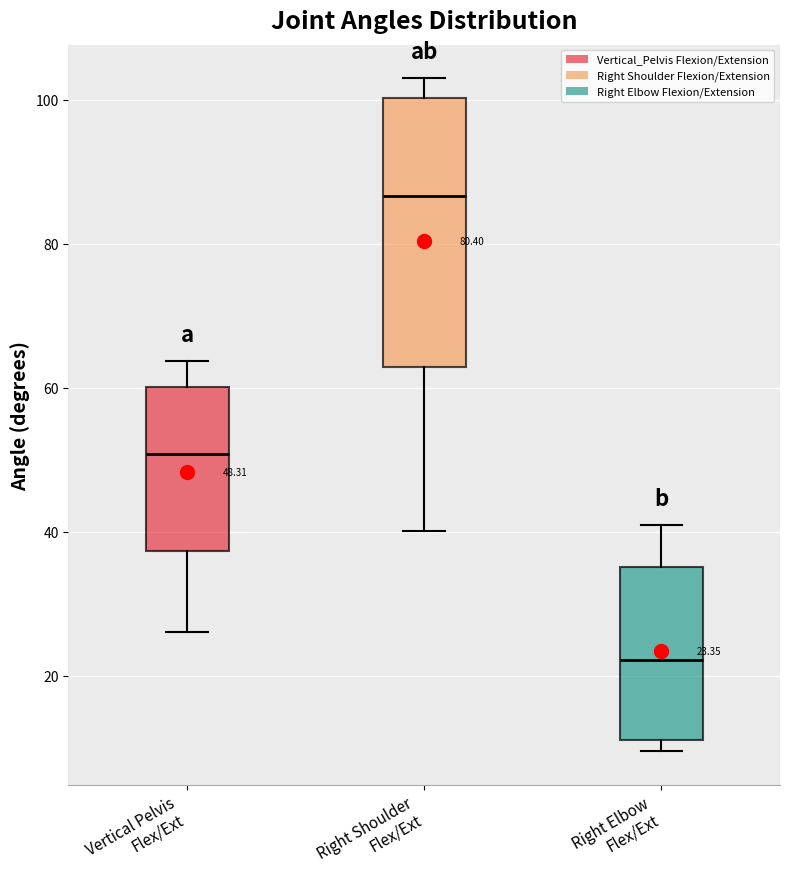

Comparing the boxes themselves (not the whiskers), which one is the tallest?

Right Shoulder Flex/Ext